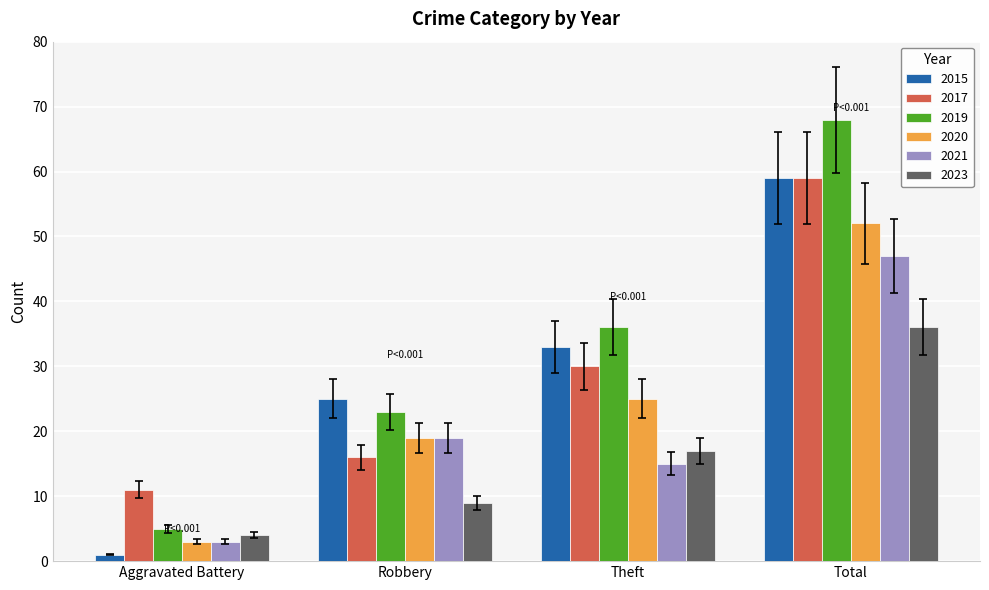

How many data points in 2017 are less than 30?

2